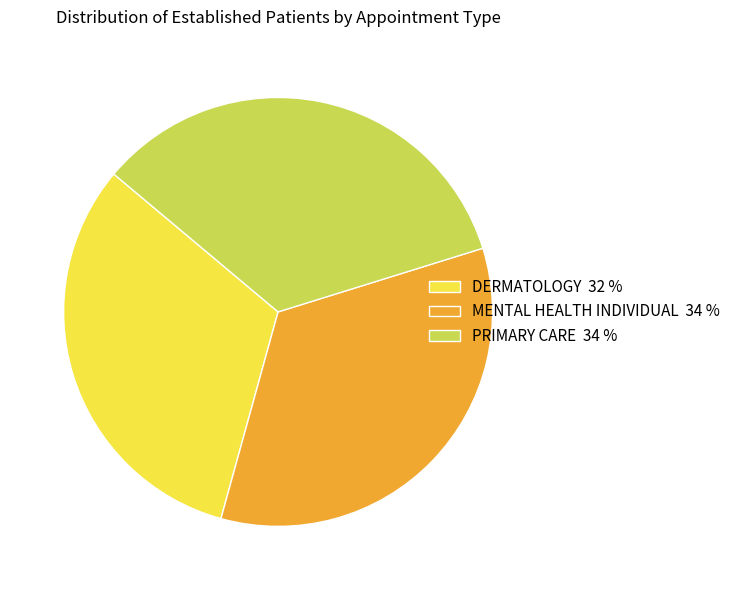

Combined, do DERMATOLOGY 32 % and PRIMARY CARE 34 % account for over 50%?

Yes